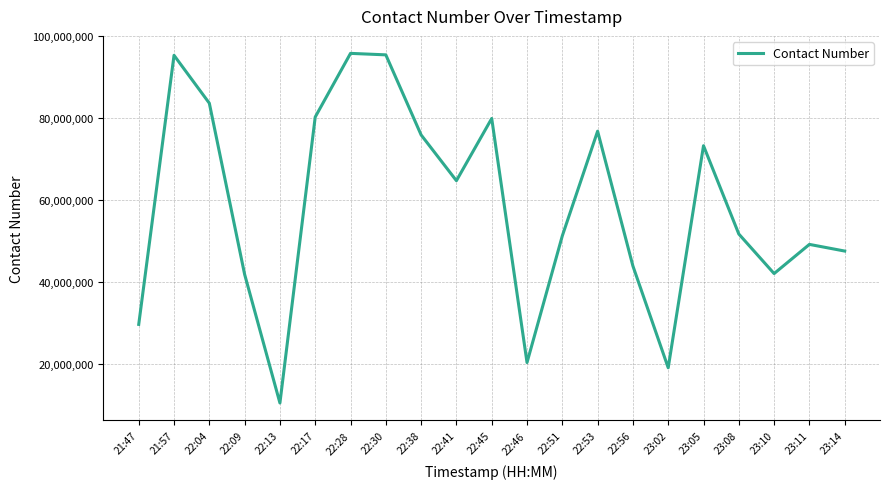

Where is the first local minimum?

22:13